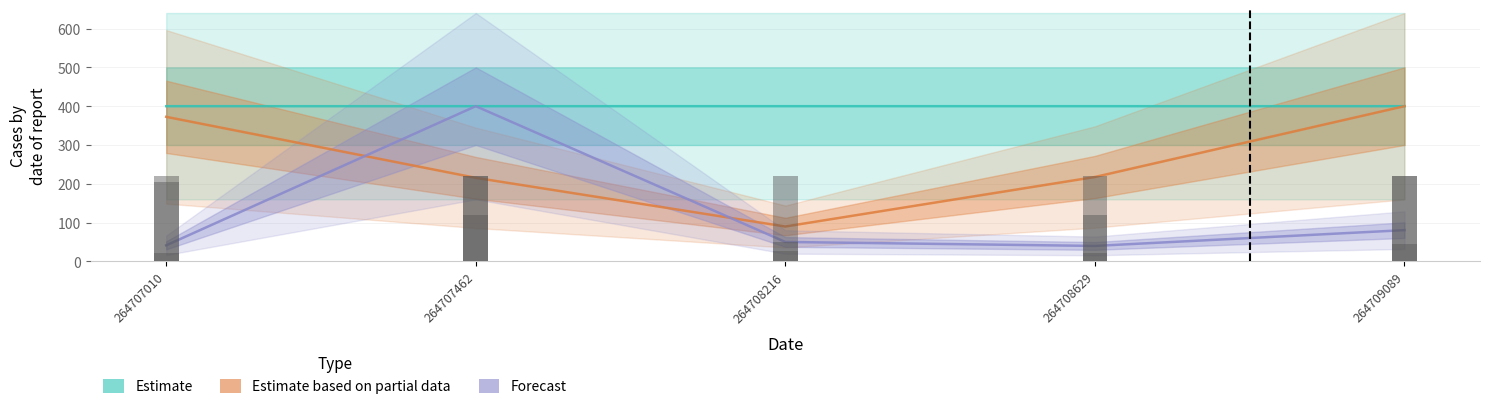

What is the sum of the Estimate based on partial data values at 264707462 and 264707010?

588.0